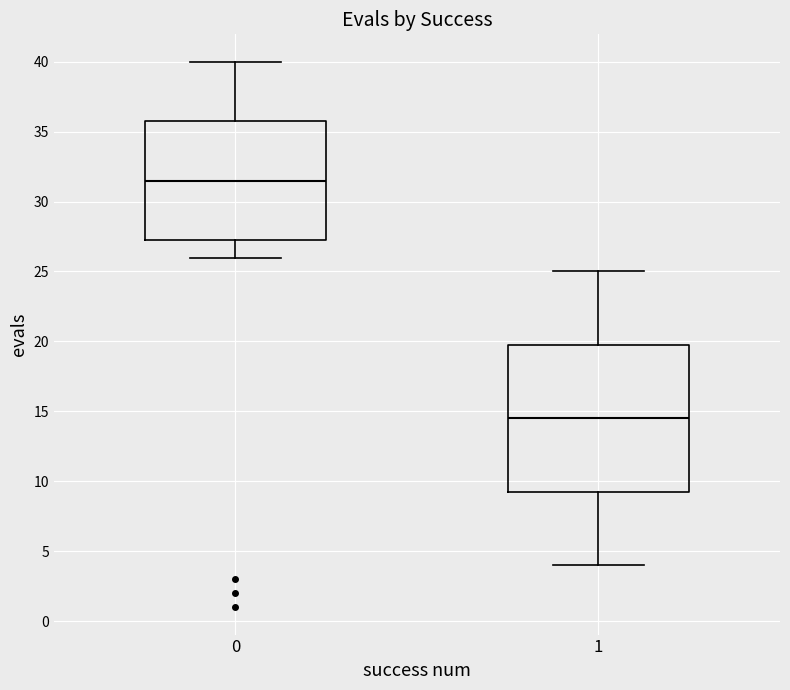

Comparing the boxes themselves (not the whiskers), which one is the tallest?

1